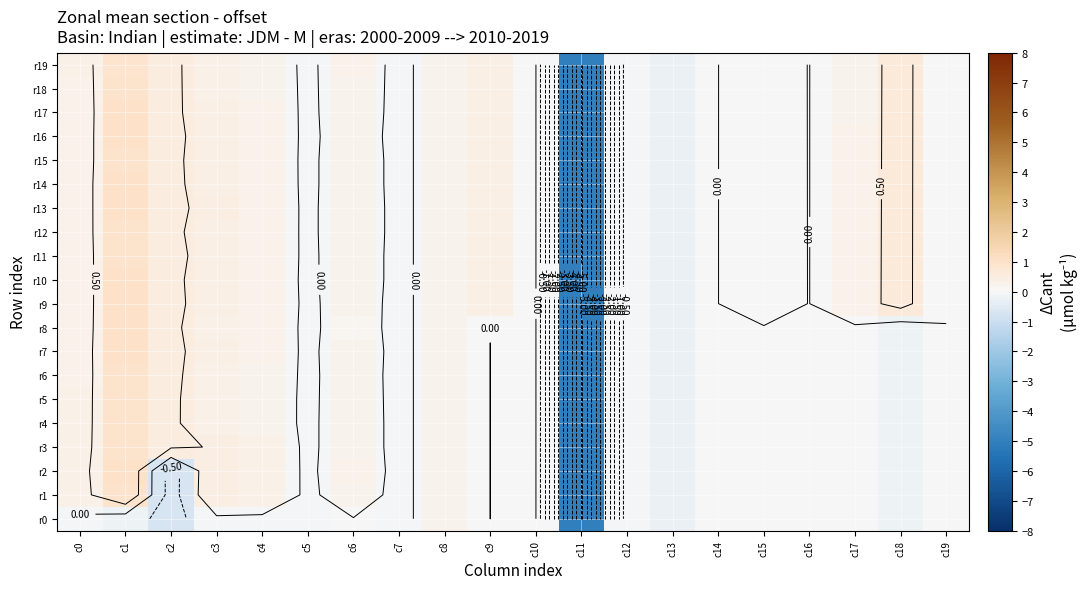

The value of r5 at c1 is 0.6. True or false?

False